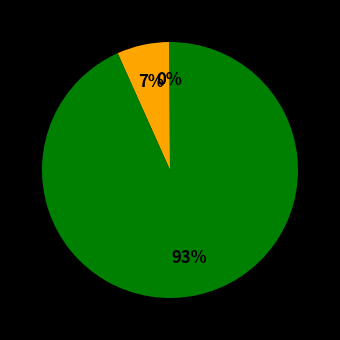

Is there a majority slice in this chart?

Yes